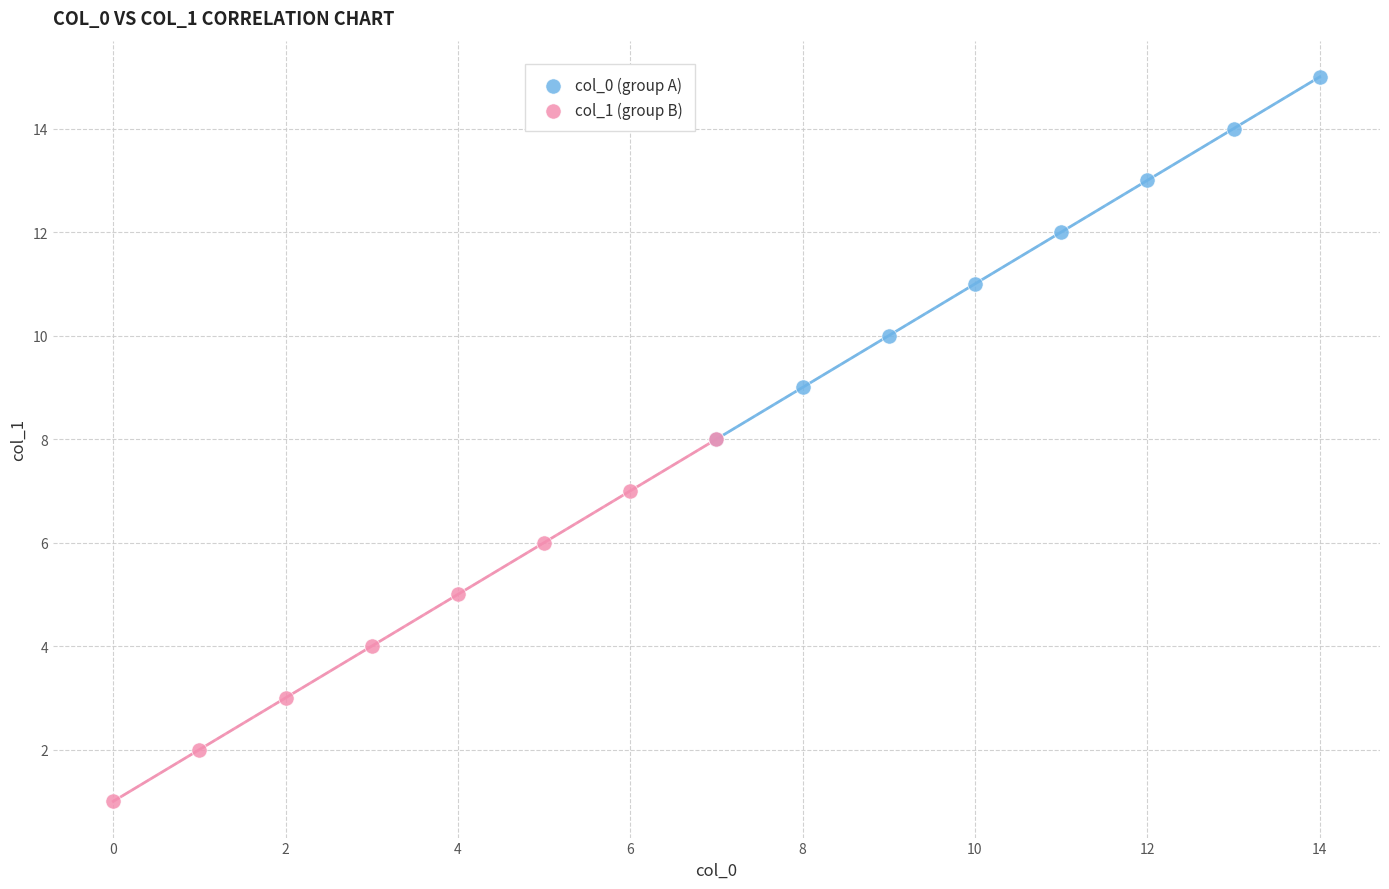

Which series reaches the maximum Y coordinate?

col_0 (group A)